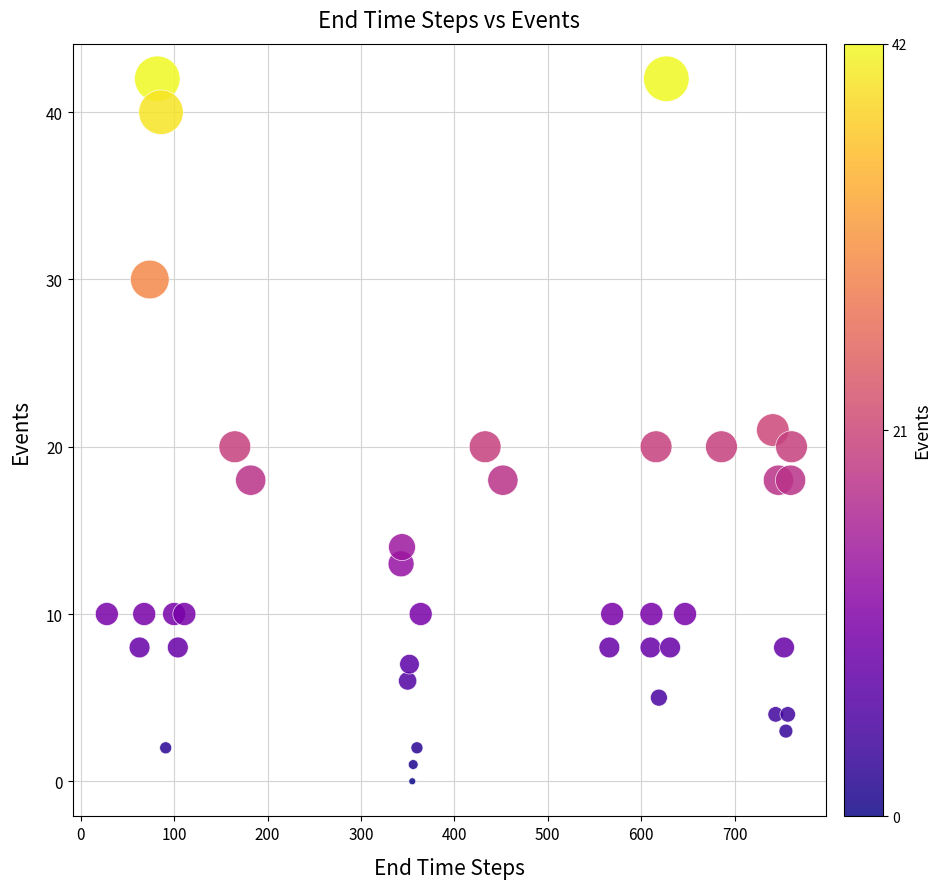

What is the range of X values (max minus min)?

733